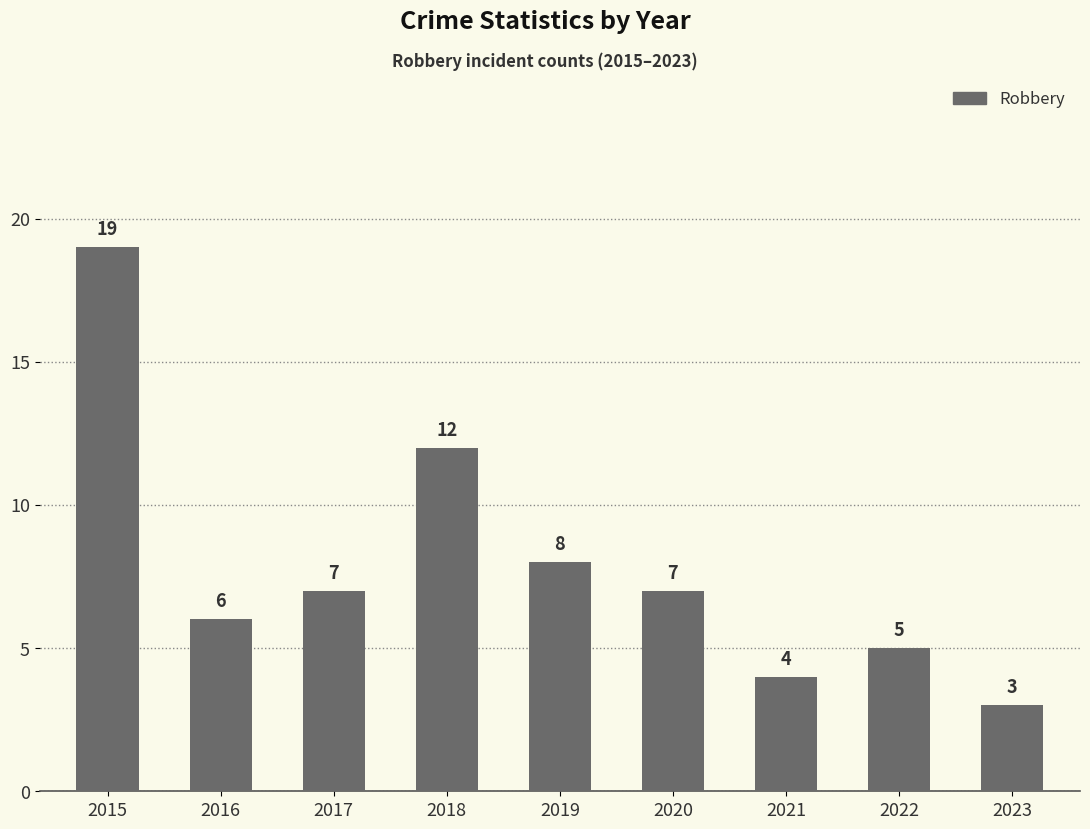

The chart shows a value of 33 at 2015. True or false?

False